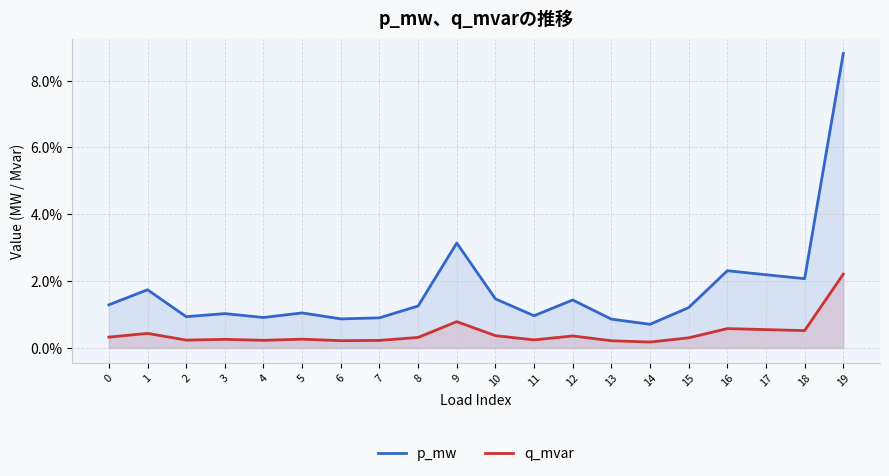

The value of q_mvar at 5 is 0.0. True or false?

False